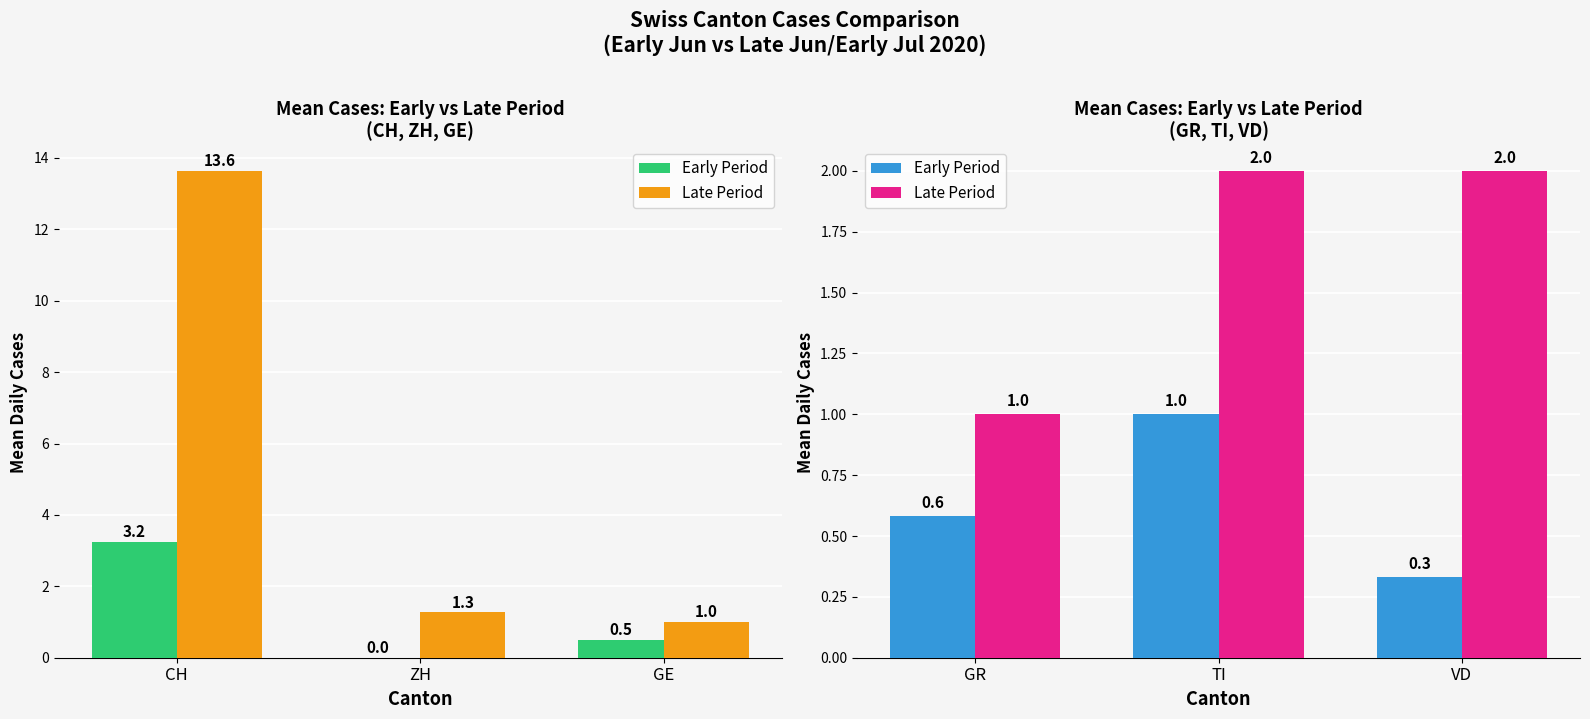

Is it true that Late Period equals 3.1 at TI?

False